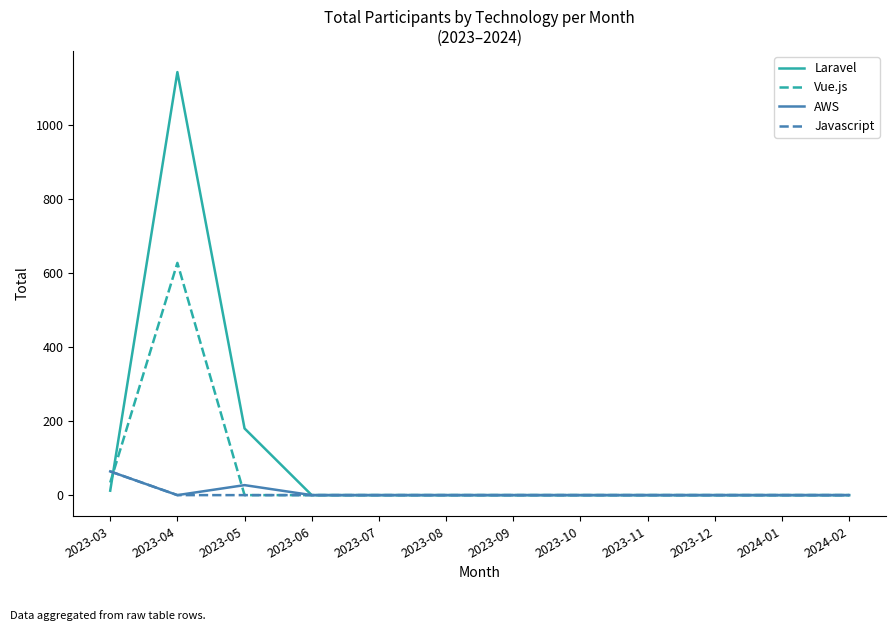

Which series has the widest spread of values?

Laravel